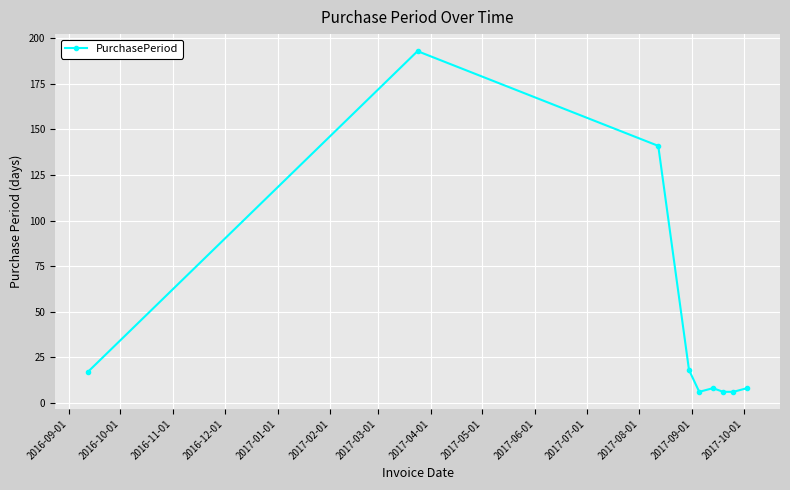

What is the greatest value displayed?

193